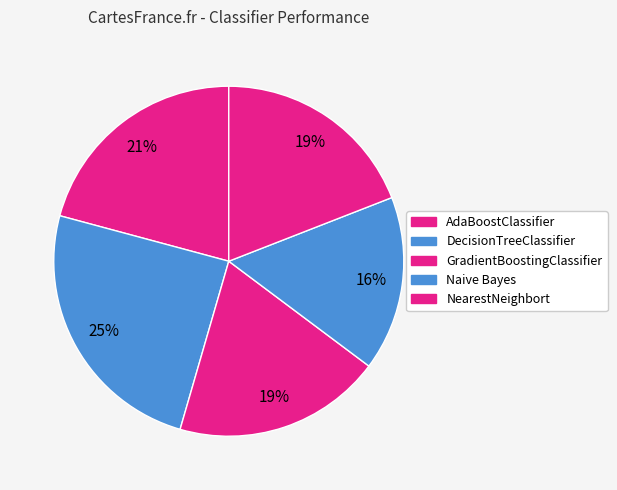

What percentage is the GradientBoostingClassifier slice, to the nearest percent?

19%